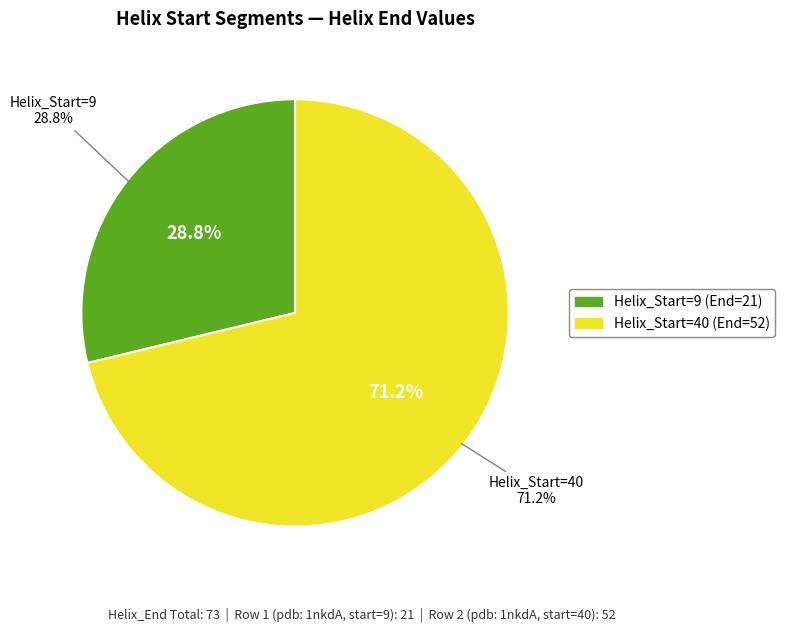

To the nearest percent, what portion does 9 represent?

29%